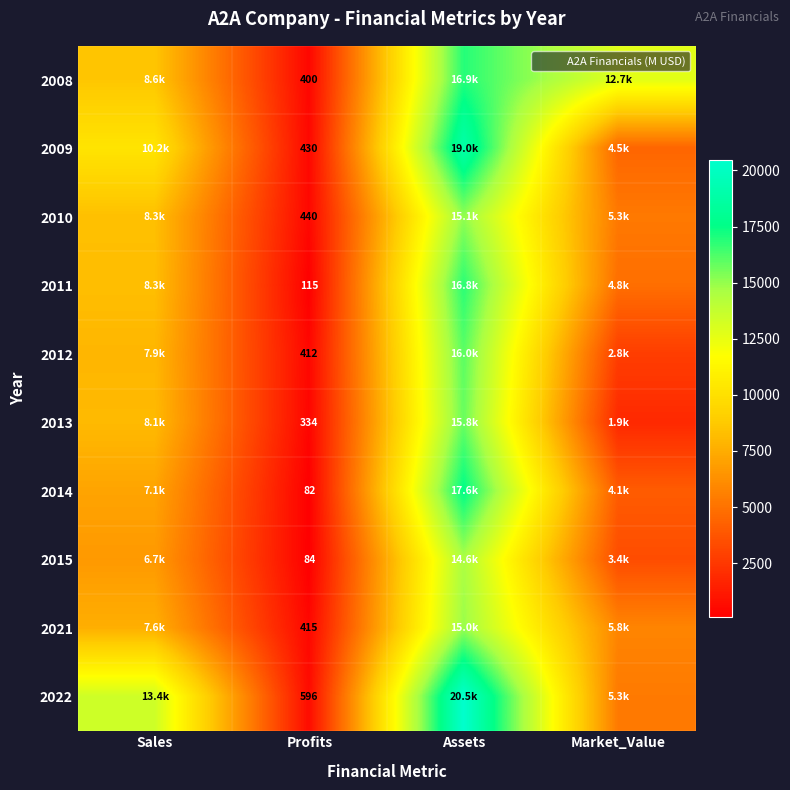

How many categories are shown in the chart?

4